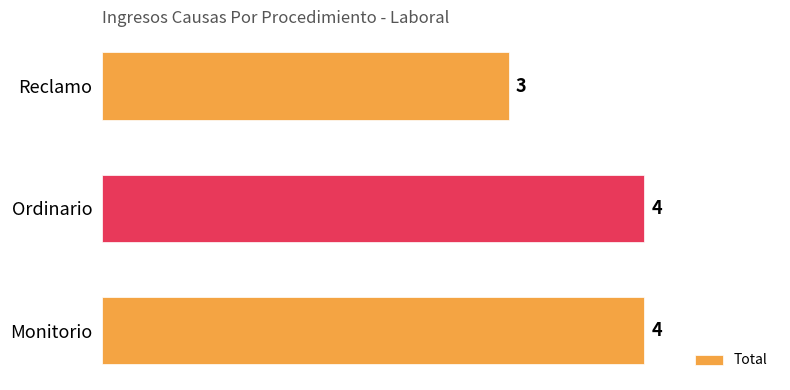

At which label is the value closest to 3?

Reclamo